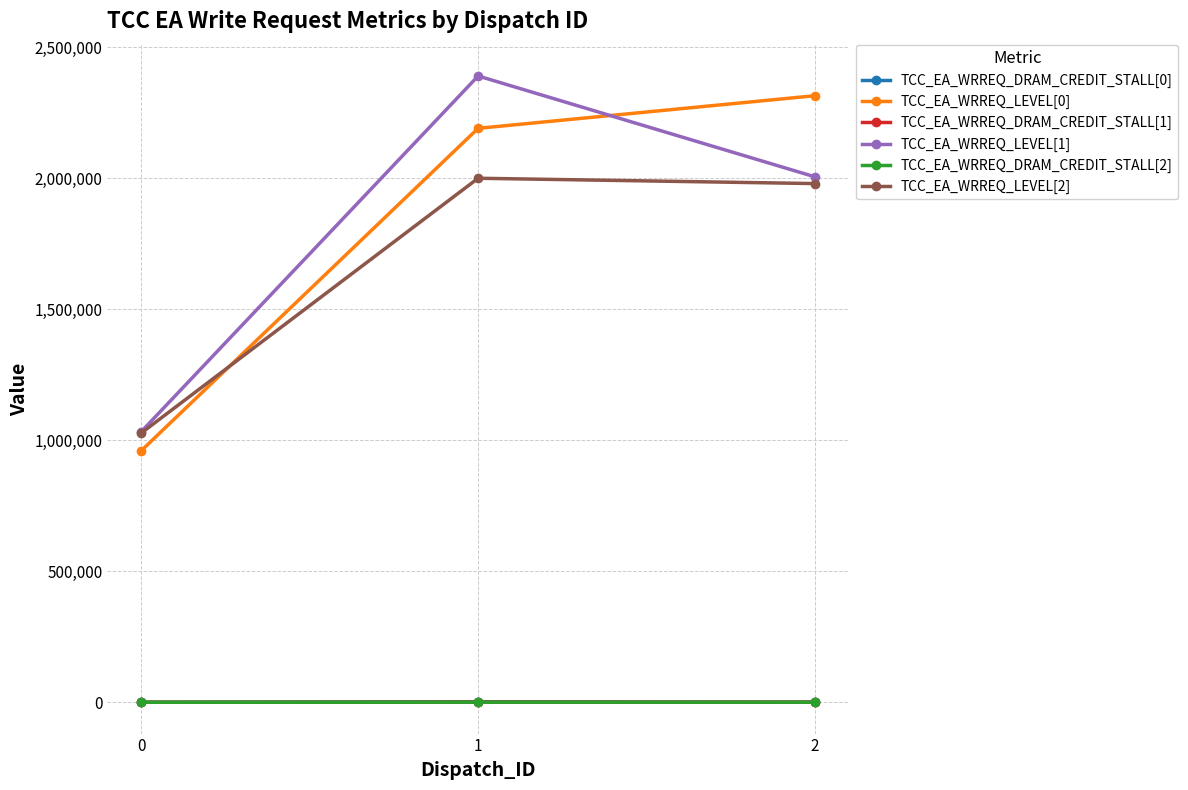

At which category is the sum across all series the highest?

1